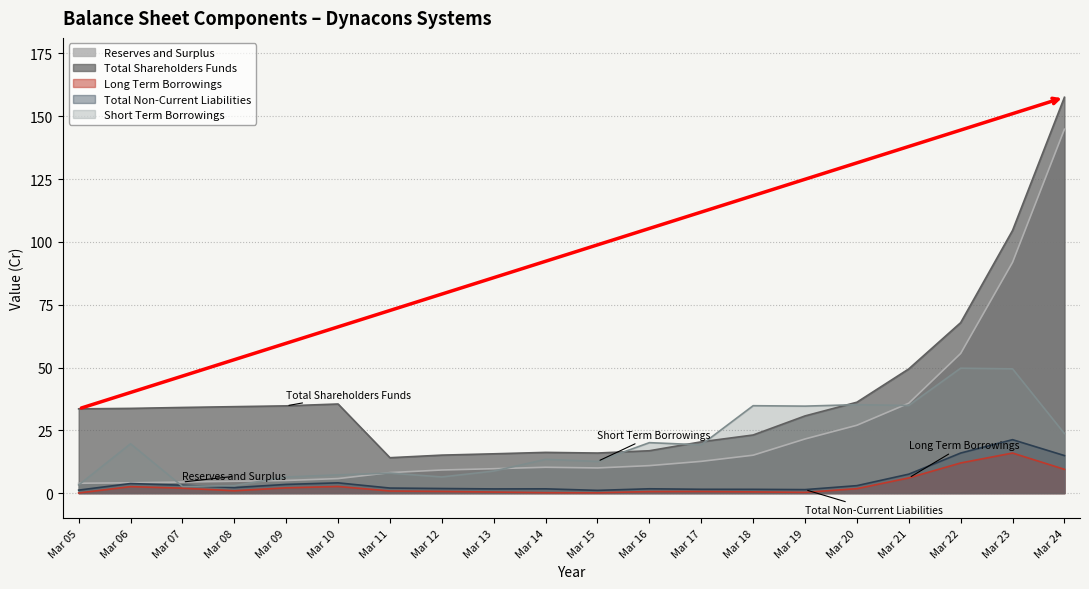

List the series in order of their peak value, highest first.

Total Shareholders Funds, Reserves and Surplus, Short Term Borrowings, Total Non-Current Liabilities, Long Term Borrowings